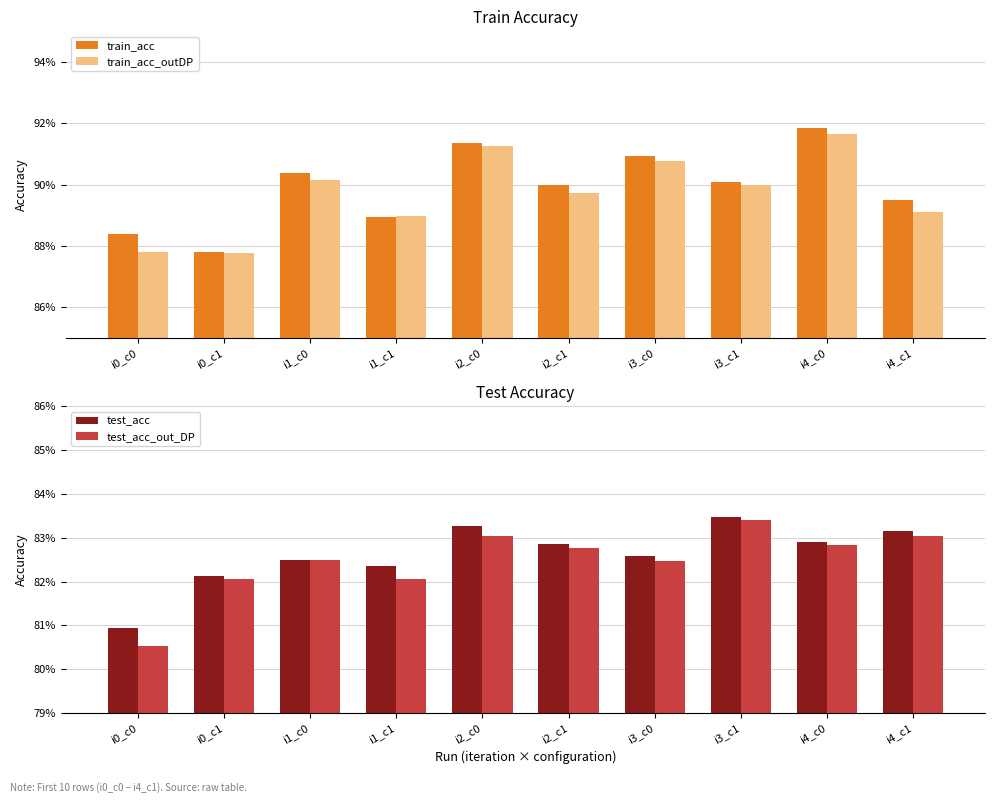

Count the test_acc_out_DP values in the range 0 to 1.

10